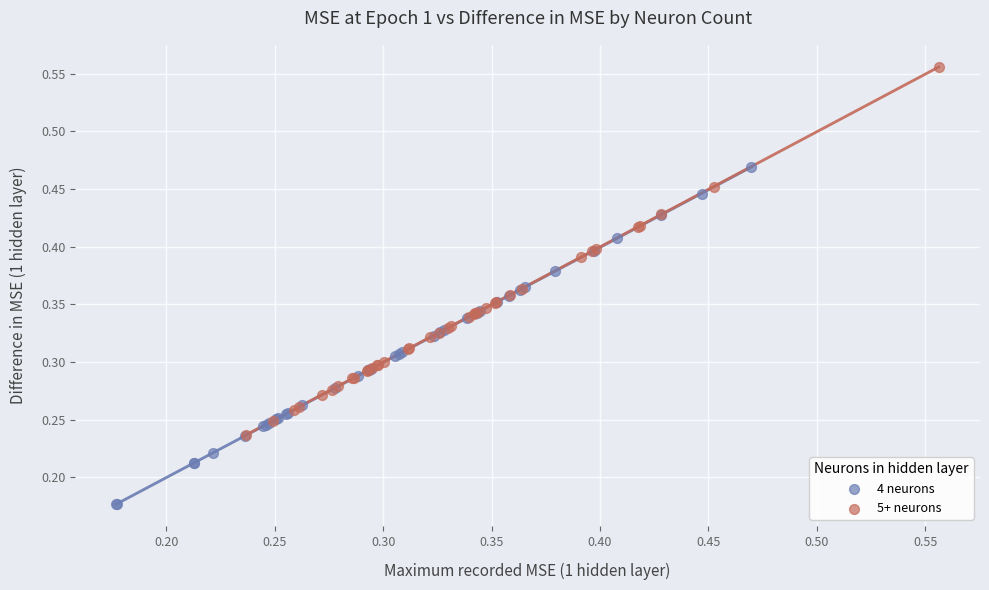

Which series reaches the minimum Y coordinate?

4 neurons